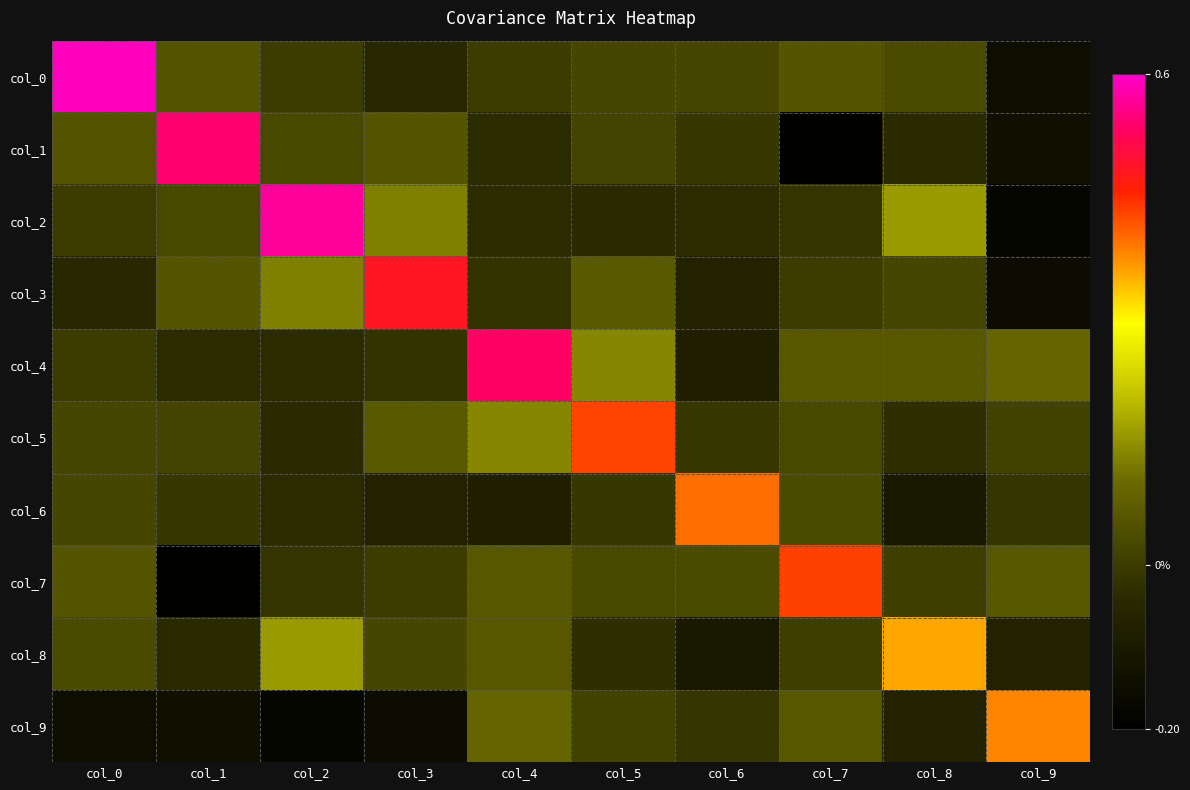

List the series in order of their peak value, highest first.

col_0, col_2, col_1, col_4, col_3, col_7, col_5, col_6, col_9, col_8